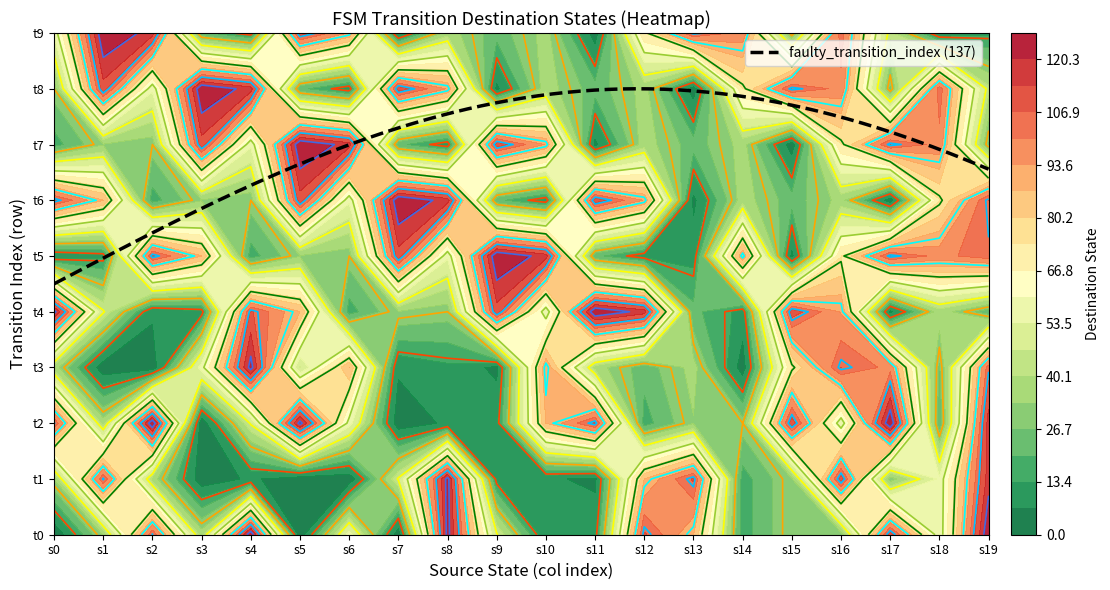

True or false: 2 has a value of 64 at 19.

False